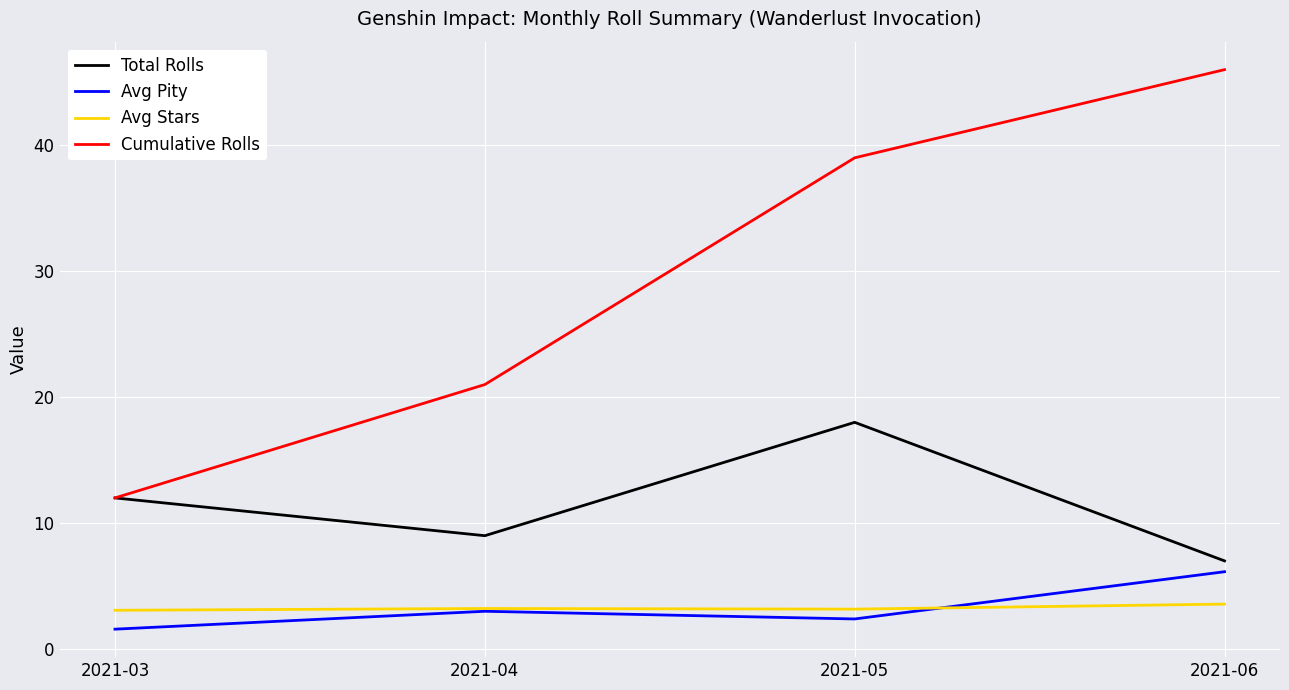

What is the difference between the highest and lowest values at 2021-04?

18.0